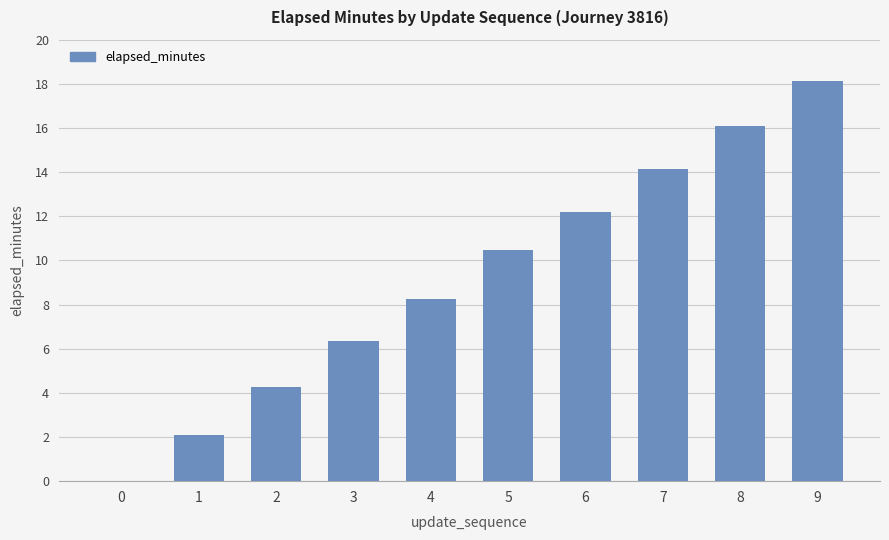

What is the change in value from 2 to 3?

+2.1